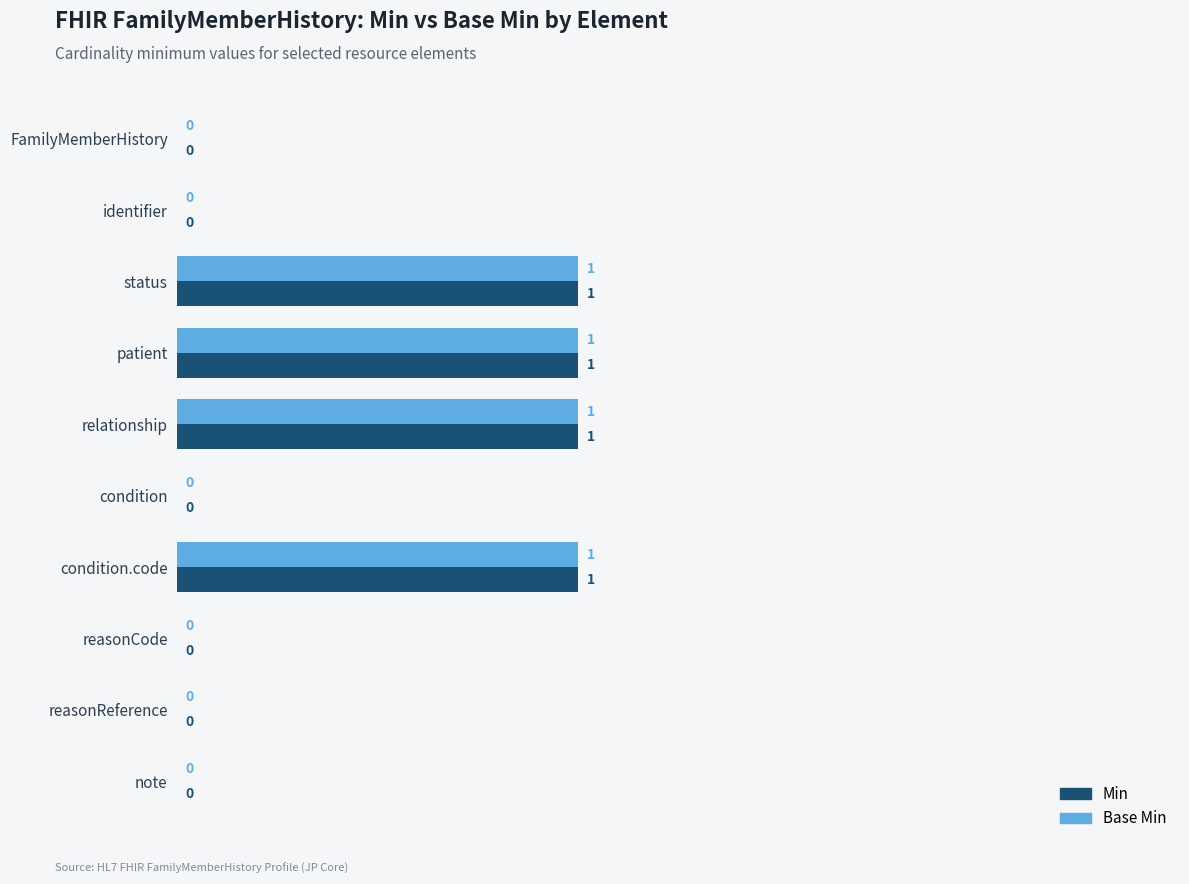

True or false: Base Min has a value of 1 at patient.

True